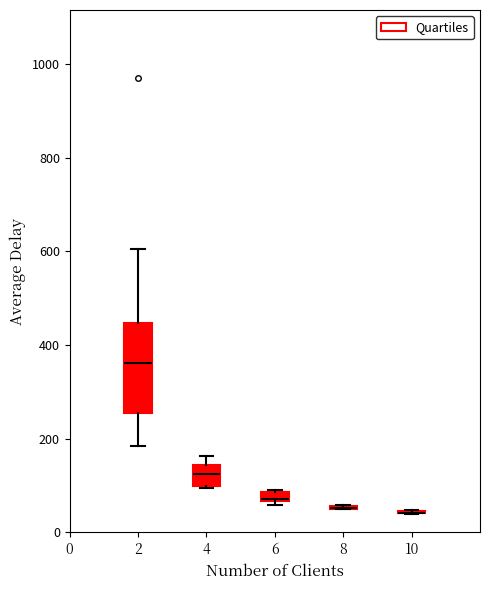

Which box is the tallest, from its lower edge to its upper edge?

2